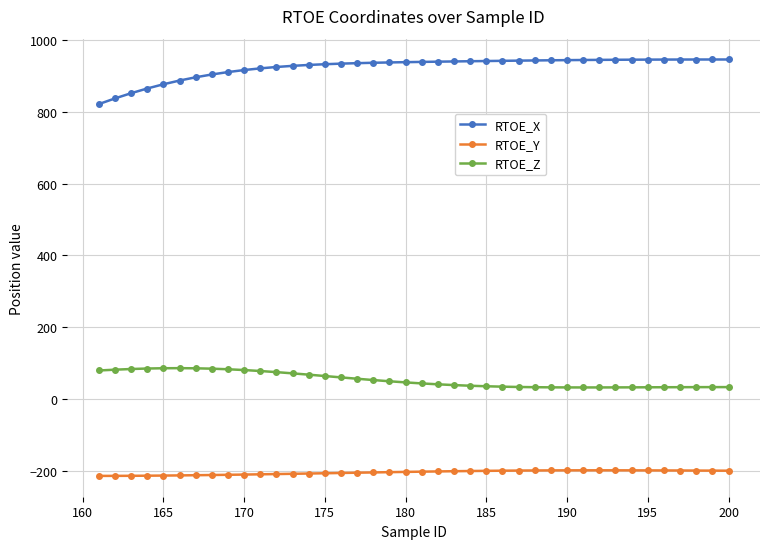

What is the sum of all RTOE_Z values?

2130.6